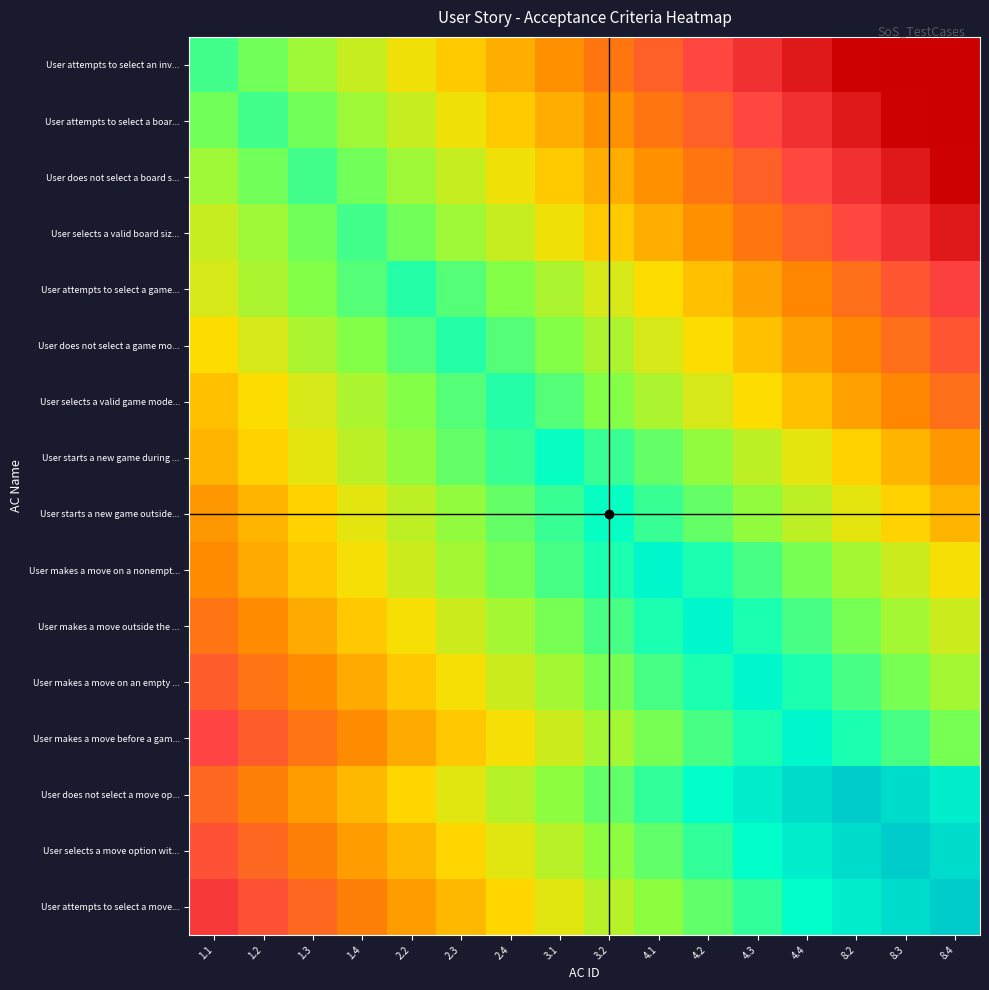

What is the difference between the highest and lowest values at 3.2?

7.4